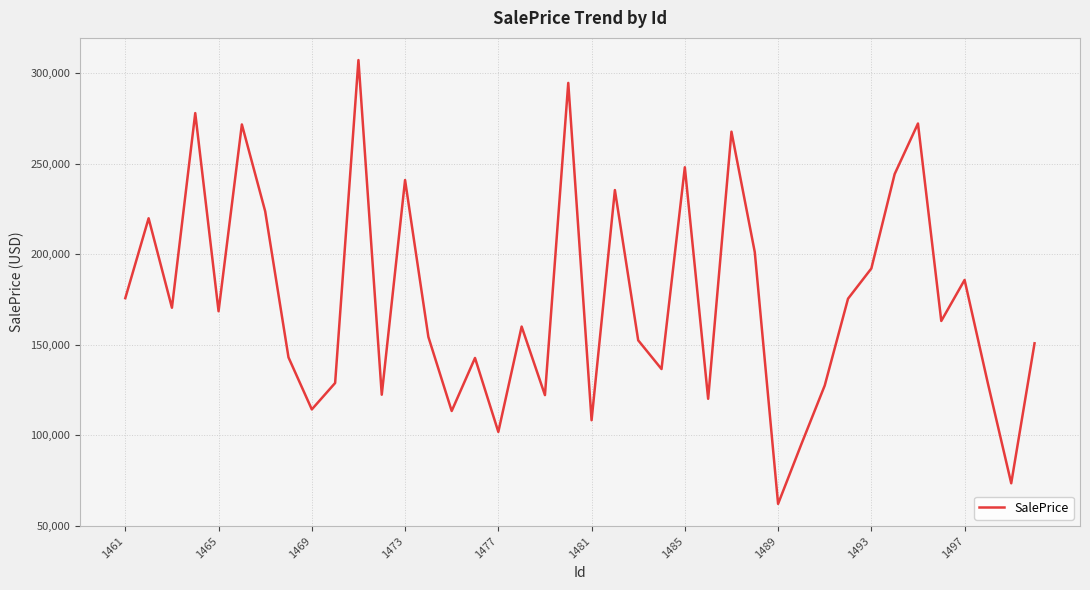

What is the maximum value shown in the chart?

307163.0